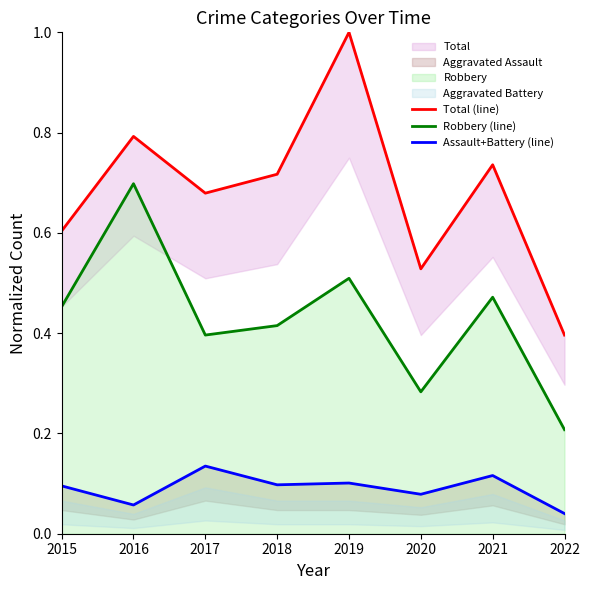

How many interior local valleys does the Total (line) series have?

2